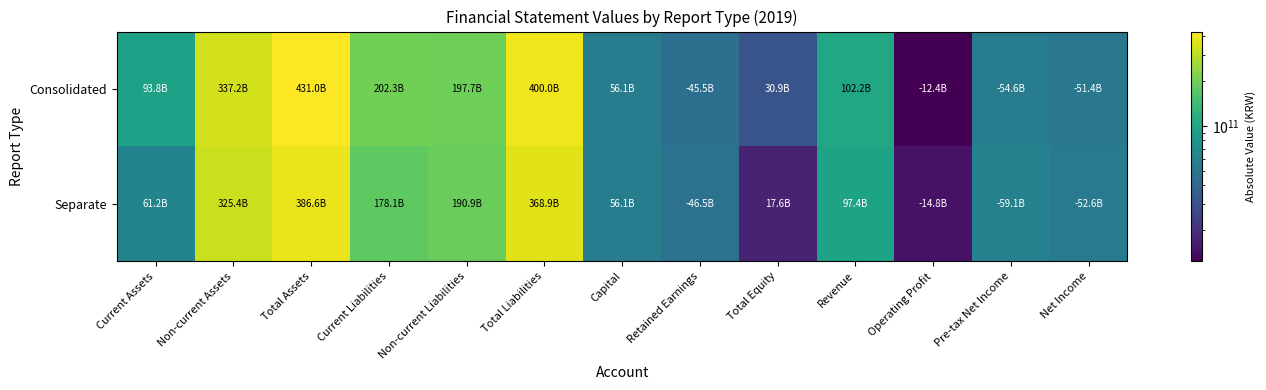

At which category is the sum across all series the highest?

Total Assets